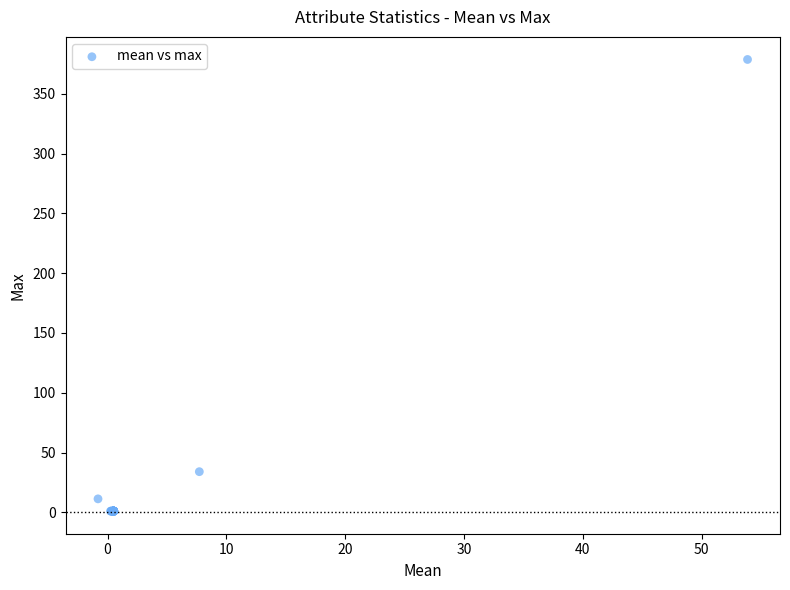

What Y value in the scatter plot is closest to 189?

34.0